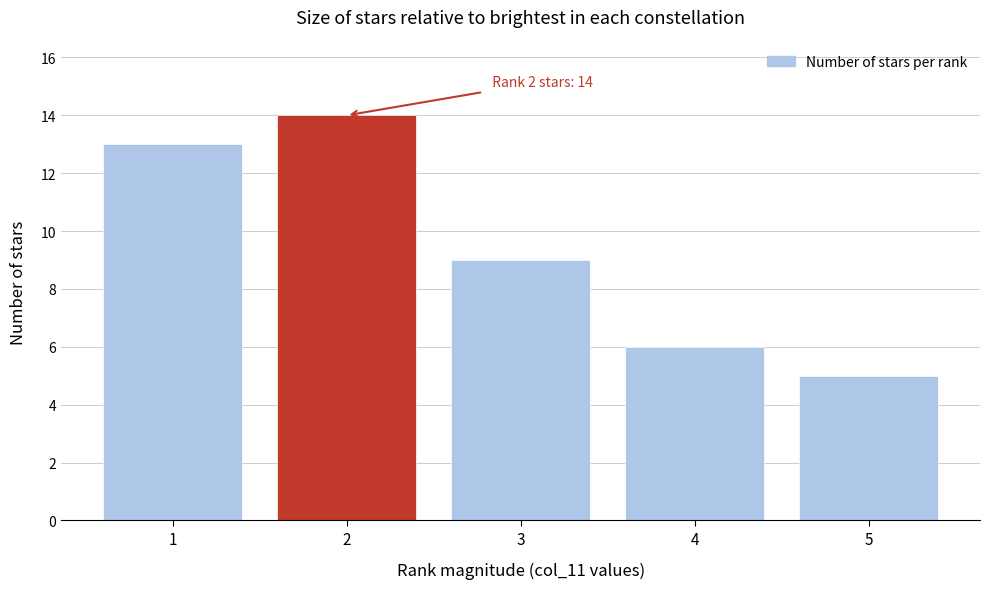

Reading left to right, what are all the values shown in this chart?

13	14	9	6	5